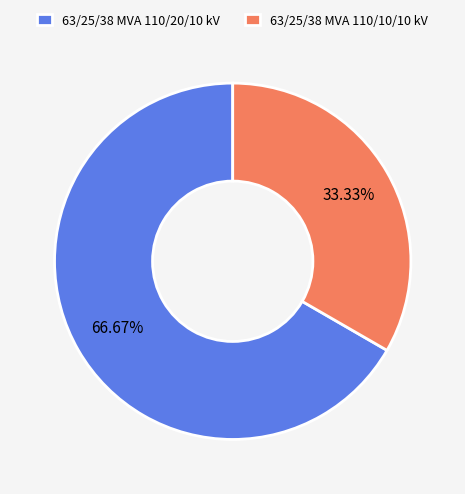

To the nearest percent, what percentage of the pie is 63/25/38 MVA 110/20/10 kV?

67%